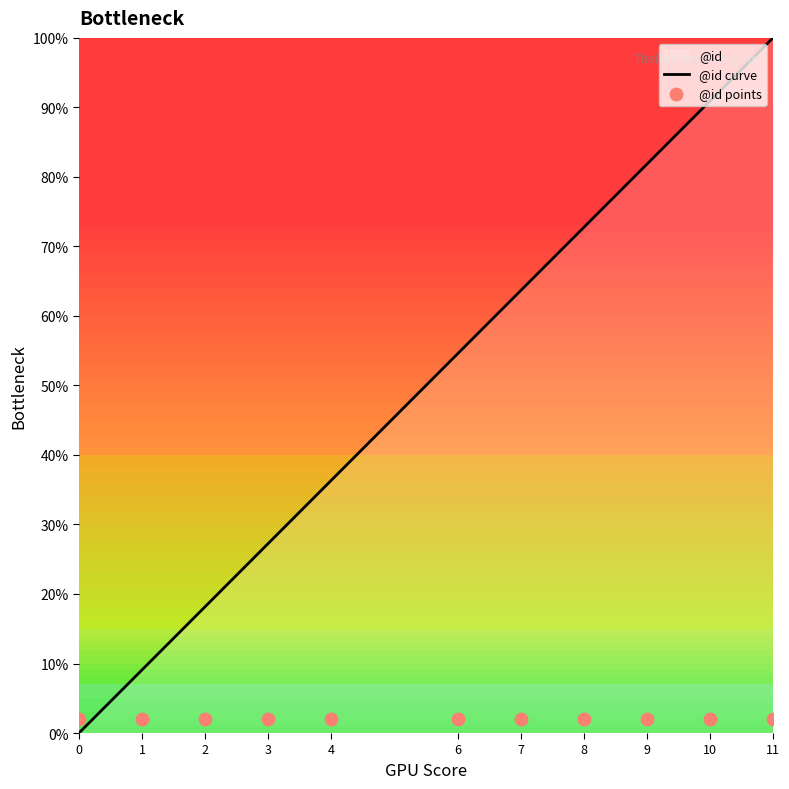

Which series reaches the maximum Y coordinate?

@id curve